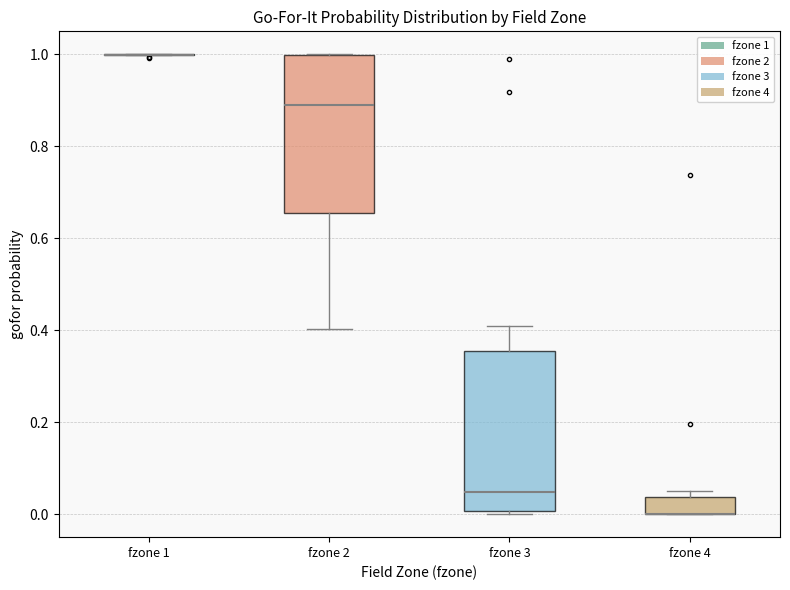

Reading left to right, read every box against the y-axis: the position of its median line, the range the box covers, and the ends of its whiskers. The values are not printed on the chart, so give them approximately, as read against the axis.

fzone 1: box collapsed to a line at 1.00, whiskers 1.00 to 1.00
fzone 2: median 0.88, box 0.66 to 1.00, whiskers 0.40 to 1.00
fzone 3: median 0.04, box 0.00 to 0.36, whiskers 0.00 to 0.42
fzone 4: median 0.00 (drawn on the box's lower edge), box 0.00 to 0.04, whiskers 0.00 to 0.04 (just above the box's upper edge)